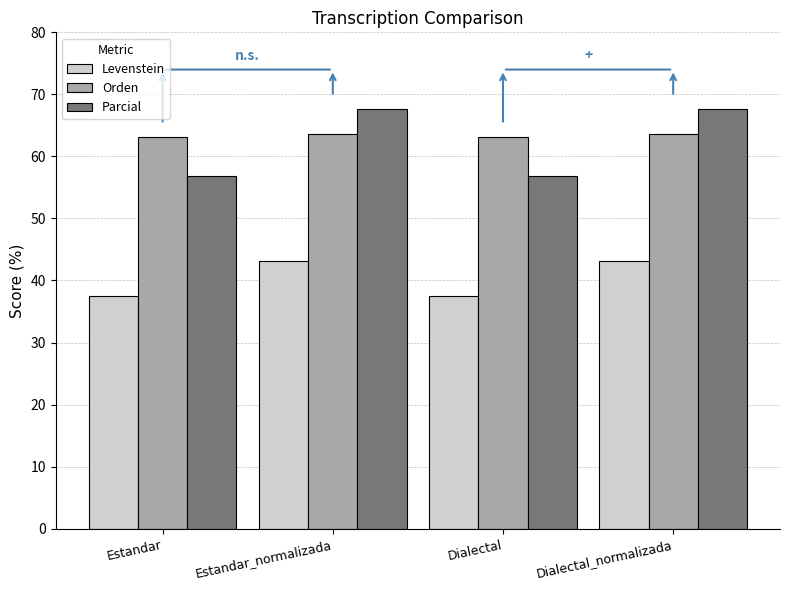

What is the difference between the second highest and second lowest values in the Parcial series?

10.8